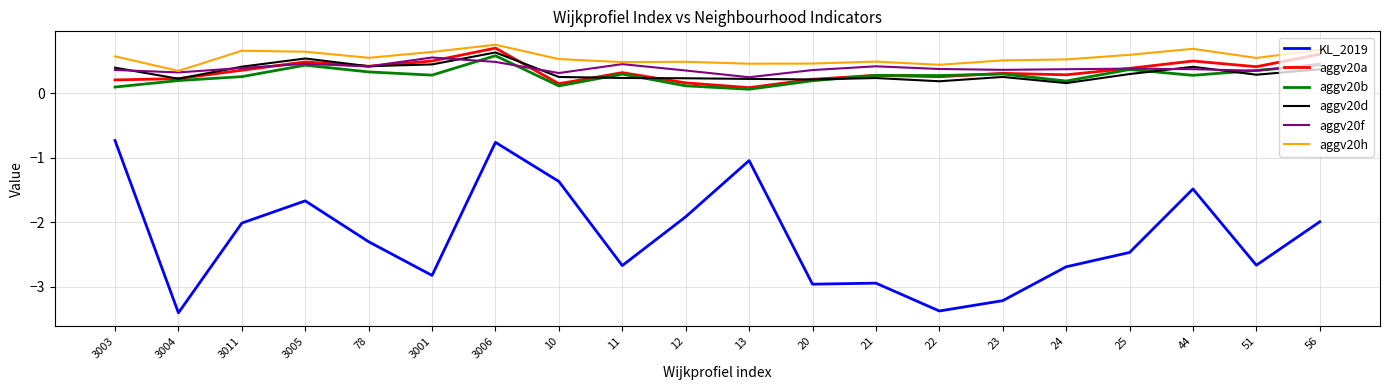

Is the value of KL_2019 at 23 greater than the value of aggv20f at 24?

No